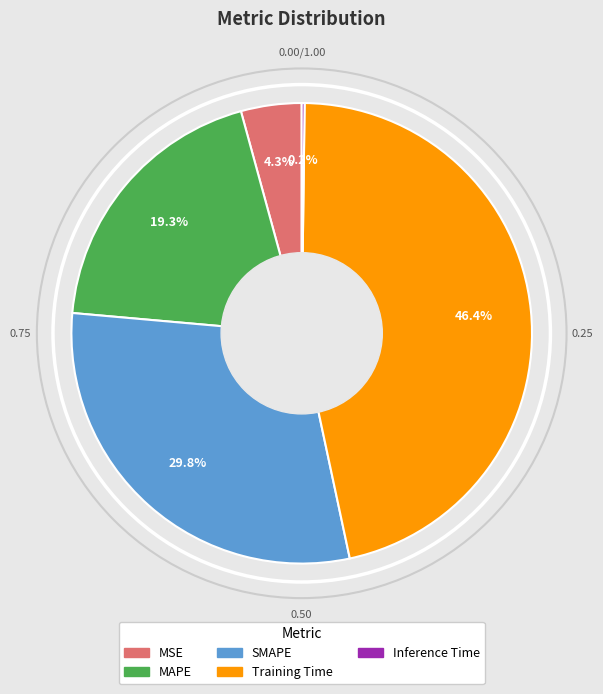

Is it true that Training Time is 58% of the pie?

False